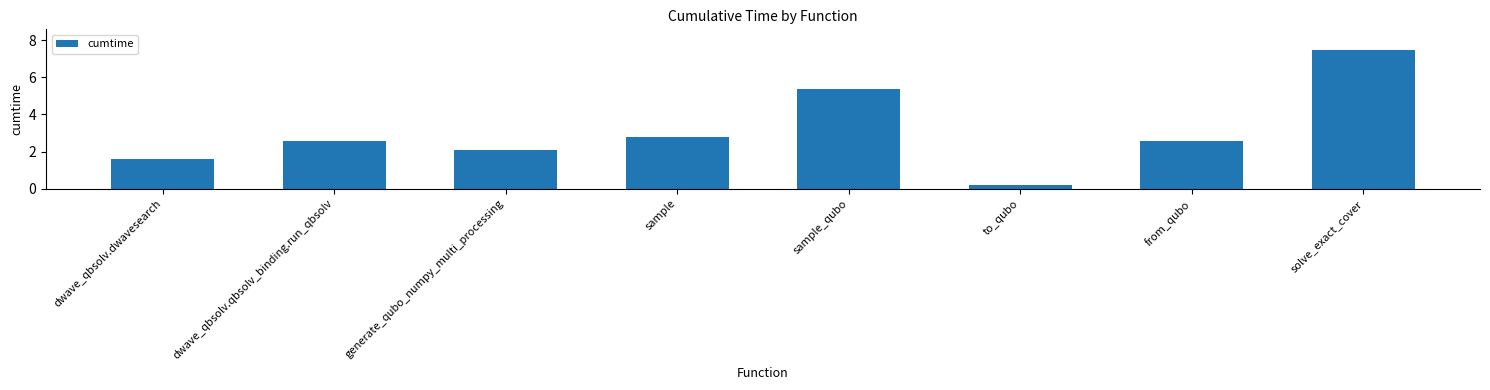

What is the difference between the values at from_qubo and sample?

0.2